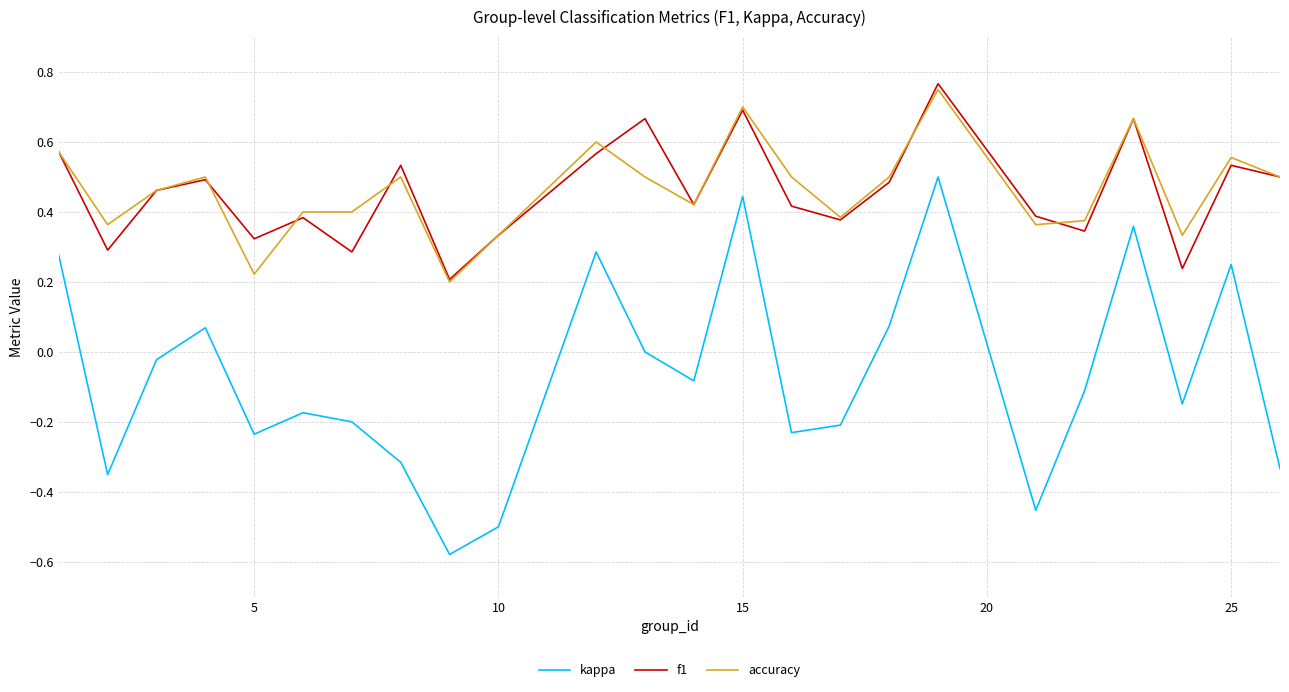

Which series has the widest spread of values?

kappa